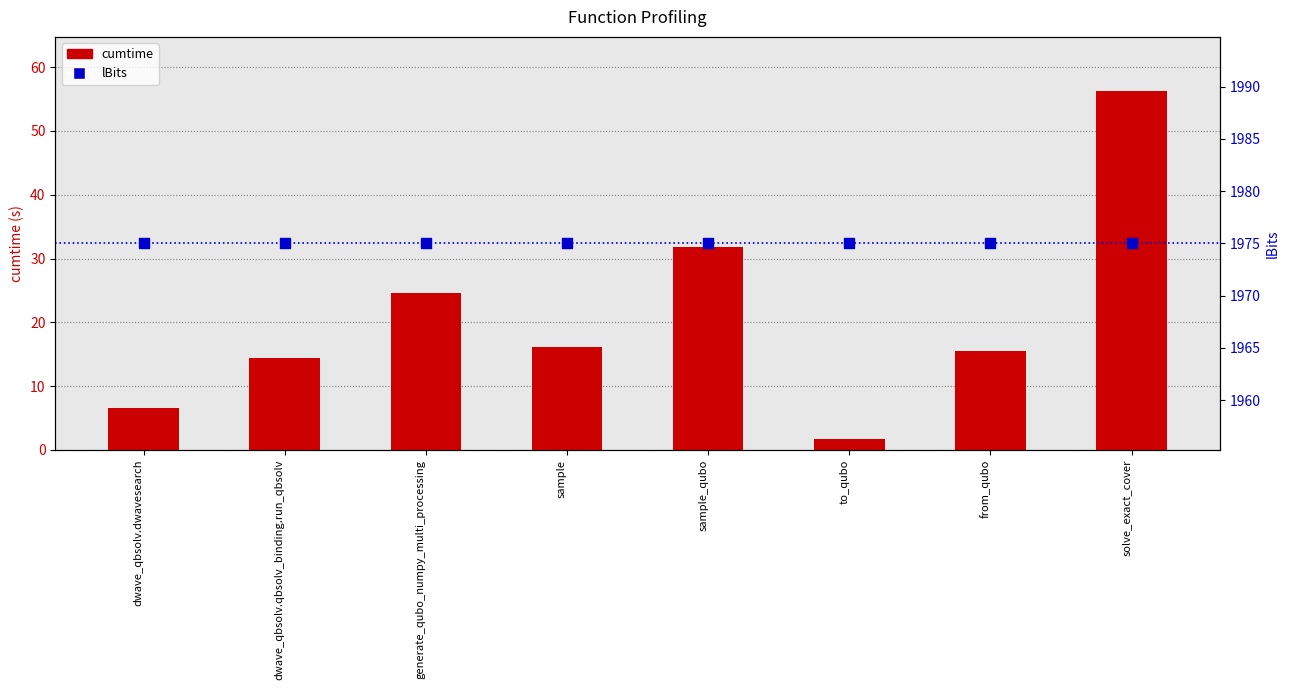

What is the total value across all series at sample_qubo?

2006.8